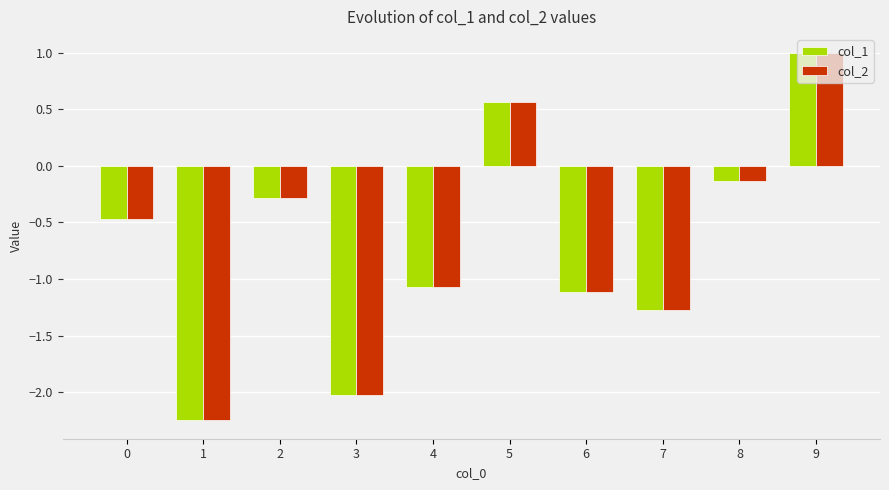

At which label does col_2 first exceed 0?

5